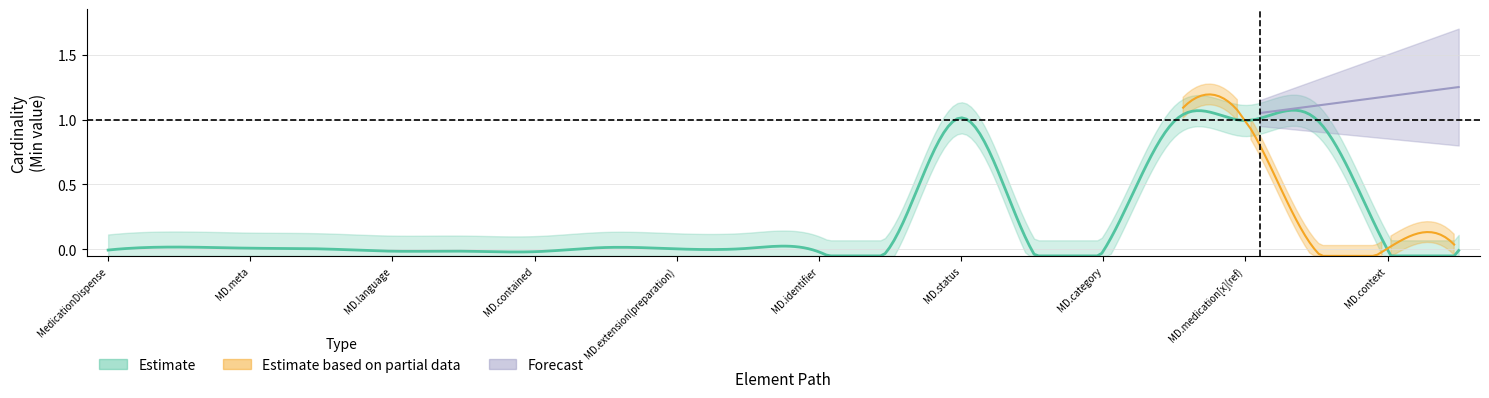

Is it true that base_min_values equals 0 at 5?

True